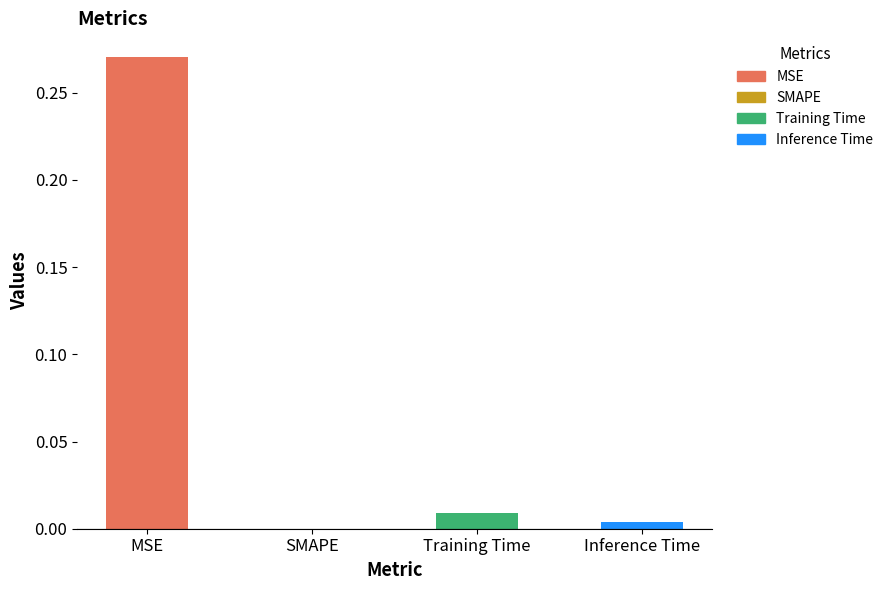

How many values exceed 0?

3